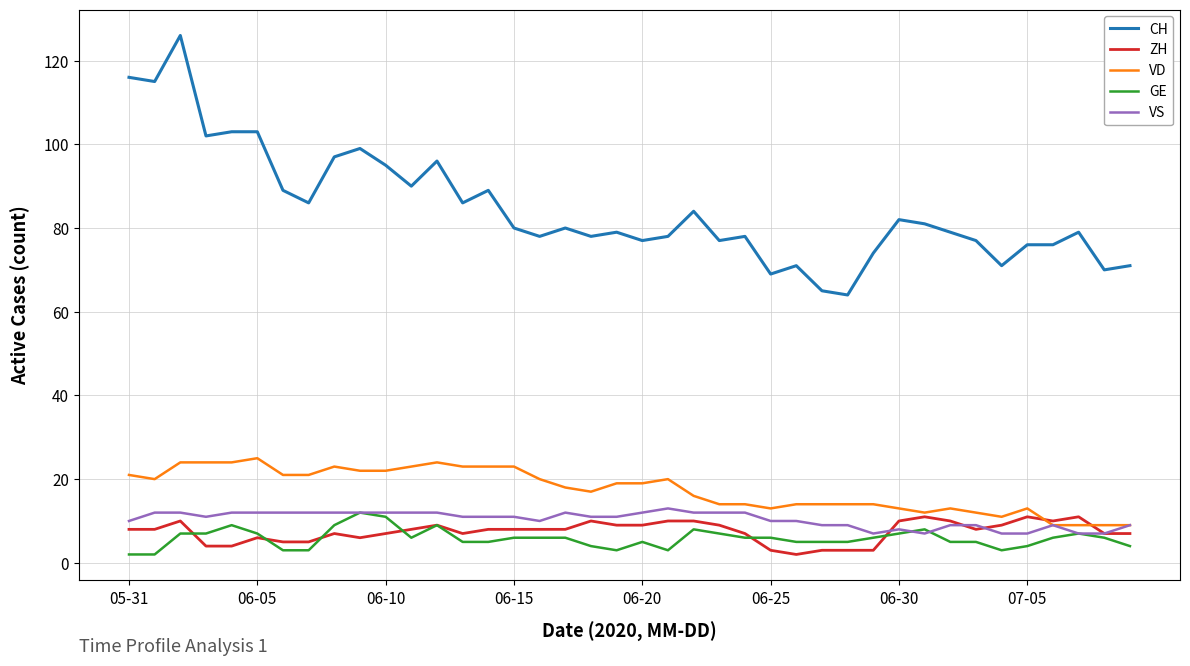

What is the difference between the second highest and minimum values in the ZH series?

9